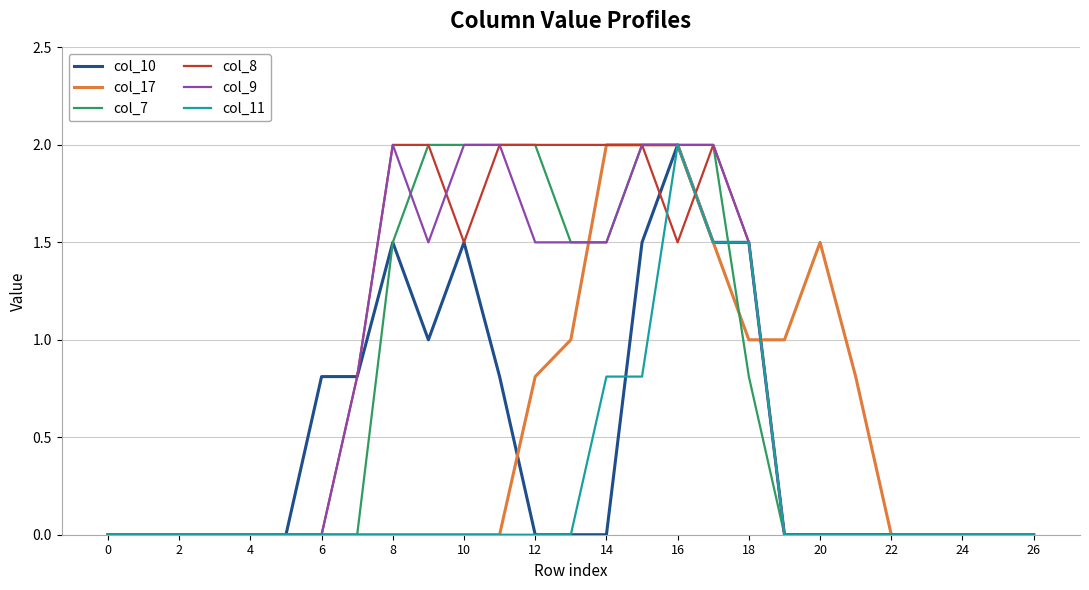

What is the maximum value shown in the chart?

2.0